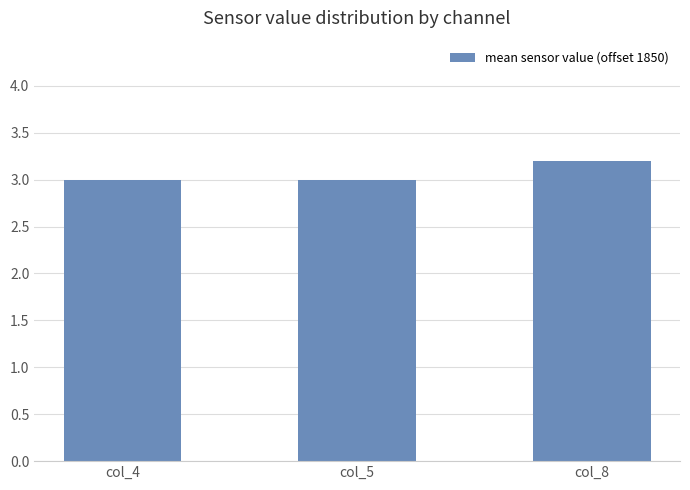

What is the sum of the values at col_4 and col_5?

6.0